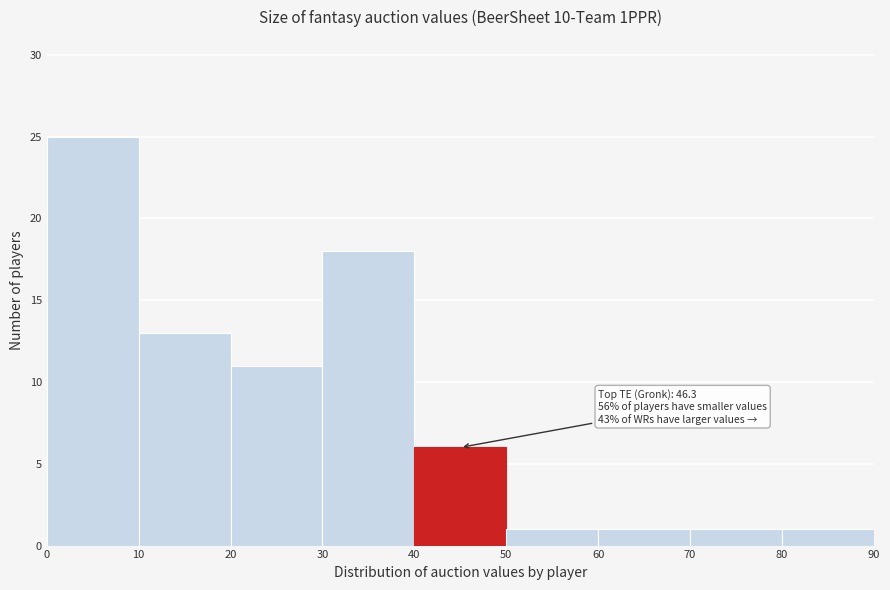

Which range on the x-axis has the tallest bar?

0 to 10